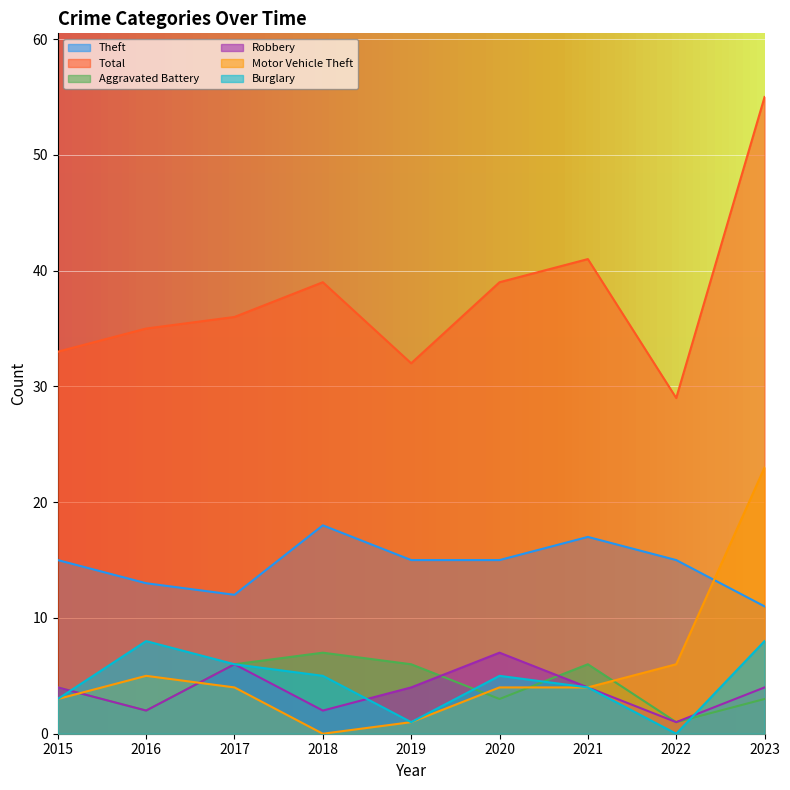

How many interior local peaks does the Burglary series have?

2